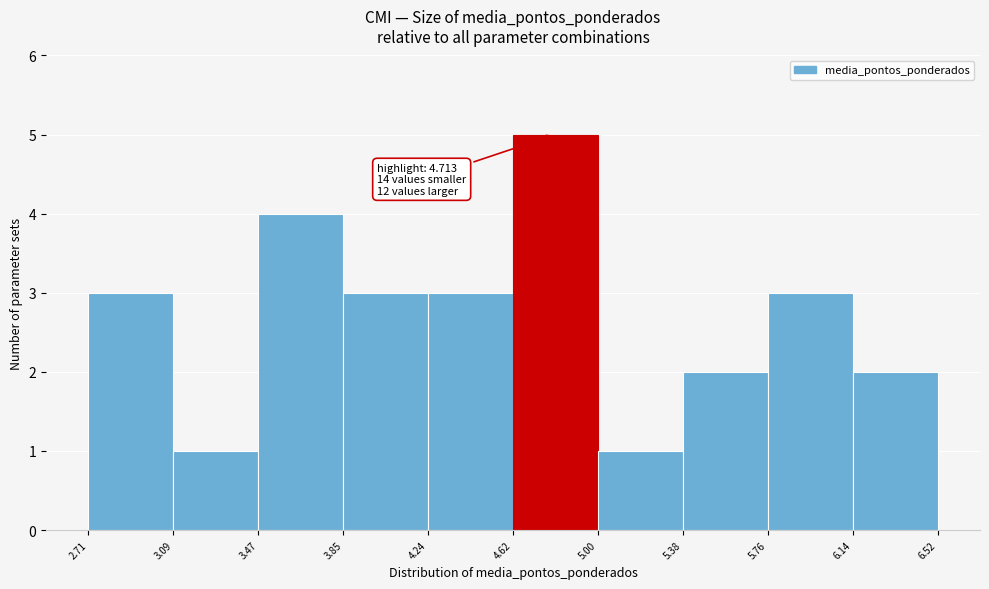

Which range on the x-axis has the tallest bar?

4.62 to 5.00